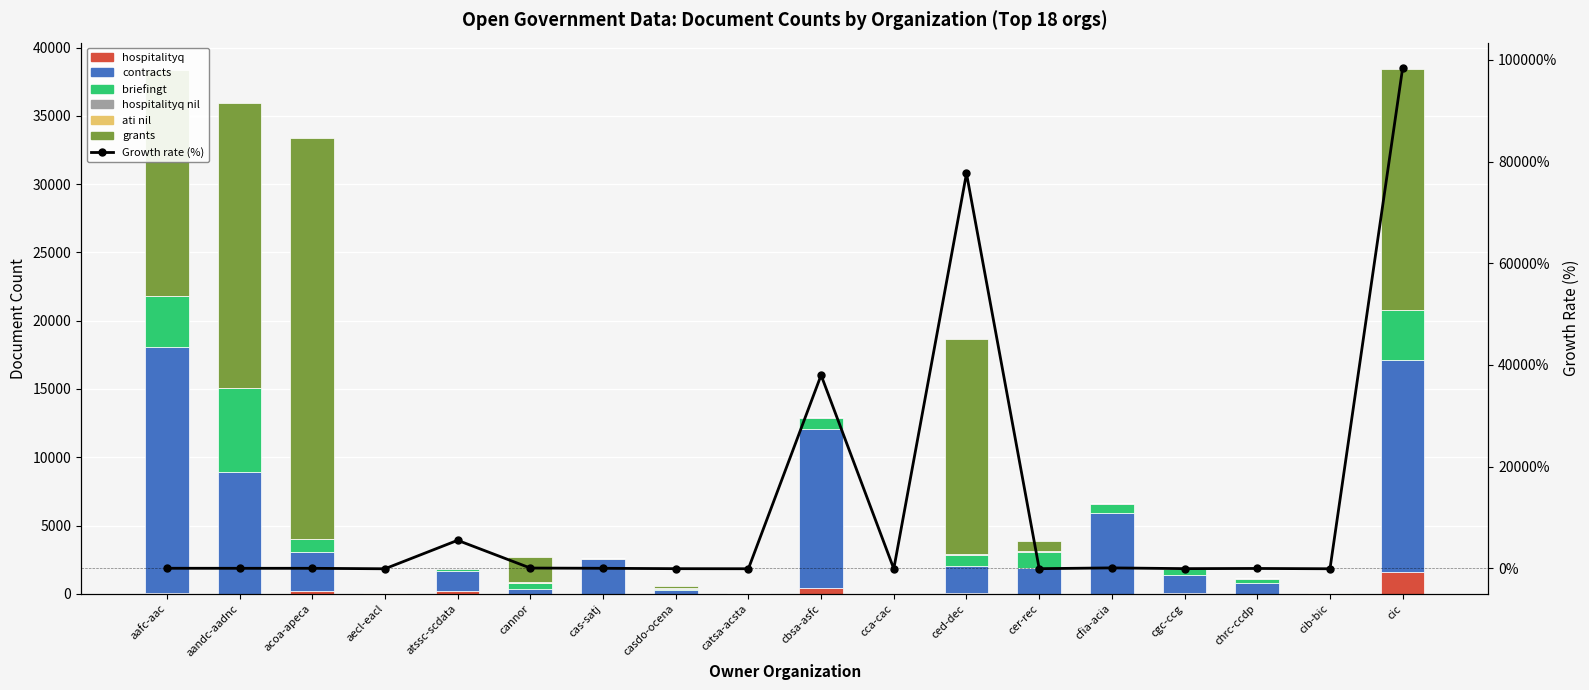

Rank the series by their maximum value, from lowest to highest.

ati_nil, hospitalityq_nil, hospitalityq, briefingt, contracts, grants